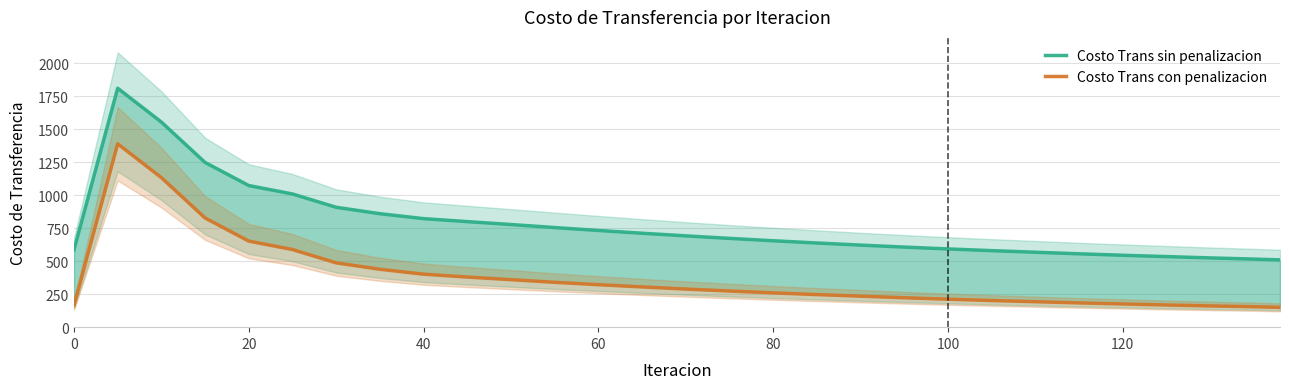

Reading left to right, what are all the values shown in this chart?

Costo Trans sin penalizacion: 586.6	1810.9	1554.6	1248.6	1073.4	1009.5	908.6	860.0	822.7	800.0	778.0	755.0	733.0	712.0	692.0	673.0	655.0	638.0	622.0	607.0	593.0	580.0	568.0	556.0	545.0	535.0	525.0	516.0	510.0
Costo Trans con penalizacion: 165.5	1389.7	1133.4	827.5	652.3	588.4	487.5	438.9	401.6	380.0	360.0	340.0	322.0	305.0	289.0	274.0	260.0	247.0	235.0	223.0	212.0	202.0	193.0	184.0	176.0	168.0	161.0	155.0	150.0